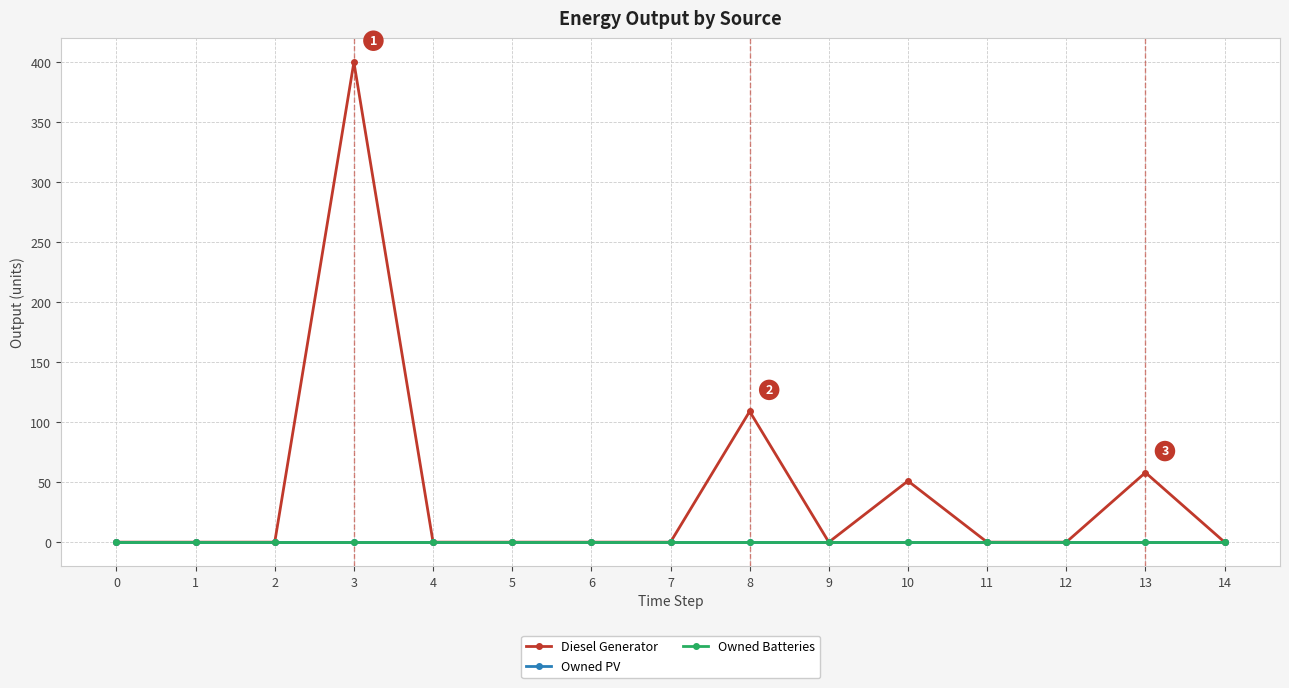

Does the chart have visible grid lines?

Yes